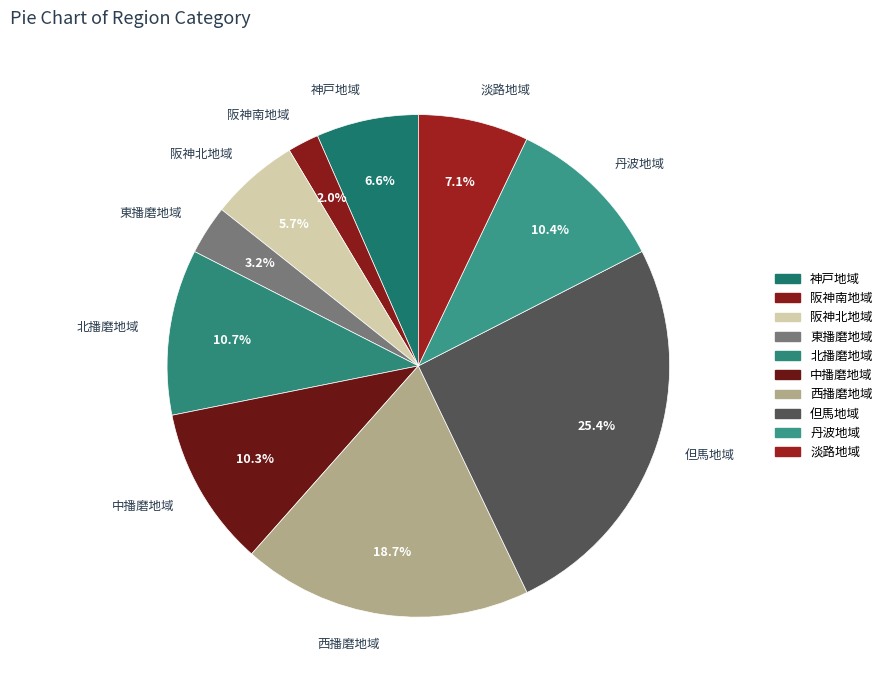

To the nearest percent, what percentage of the pie is 北播磨地域?

11%